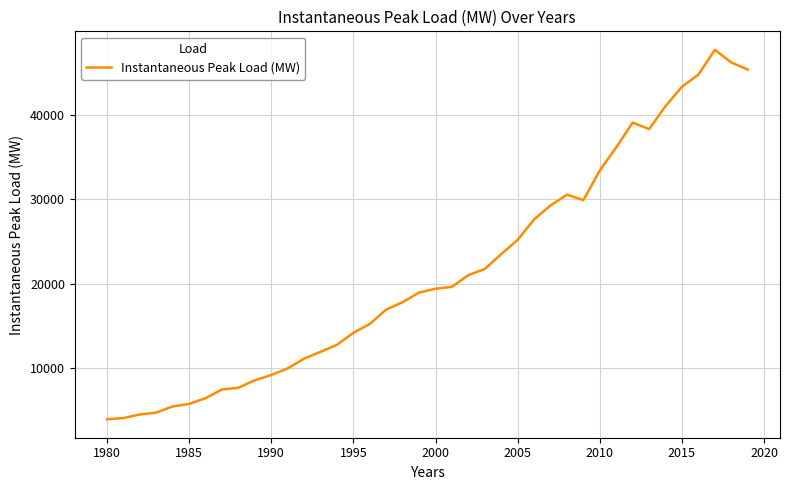

How many lines are shown in the chart?

1